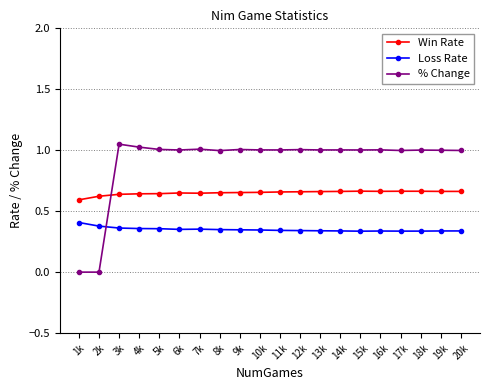

Is the value of % Change at 5k greater than the value of Loss Rate at 16k?

Yes